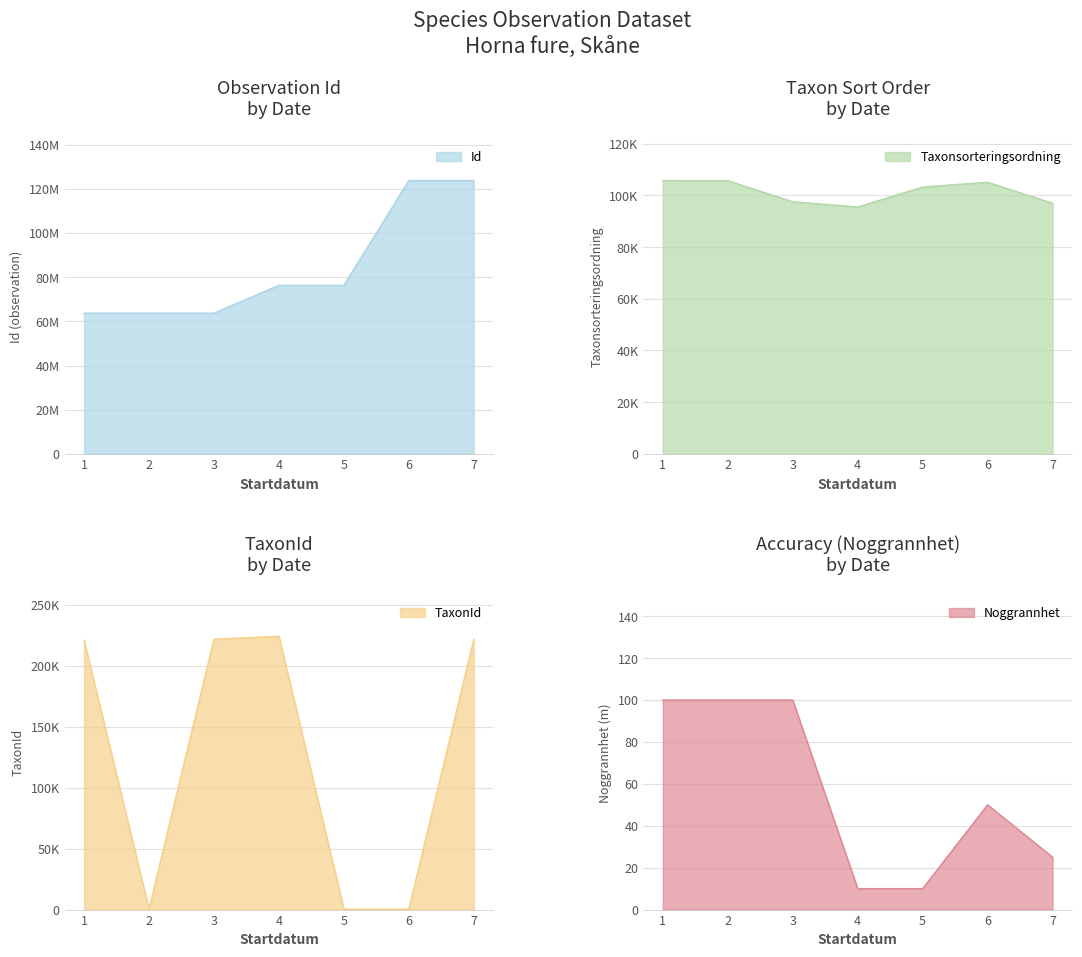

True or false: Noggrannhet has a value of 10 at 4.

True